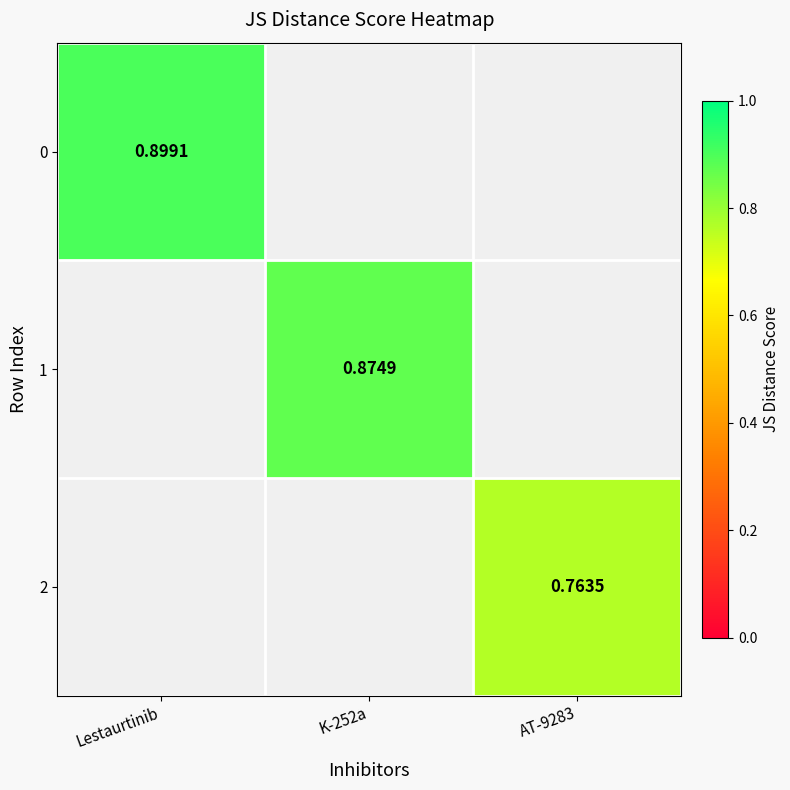

Rank the series by their average value, from highest to lowest.

0, 1, 2